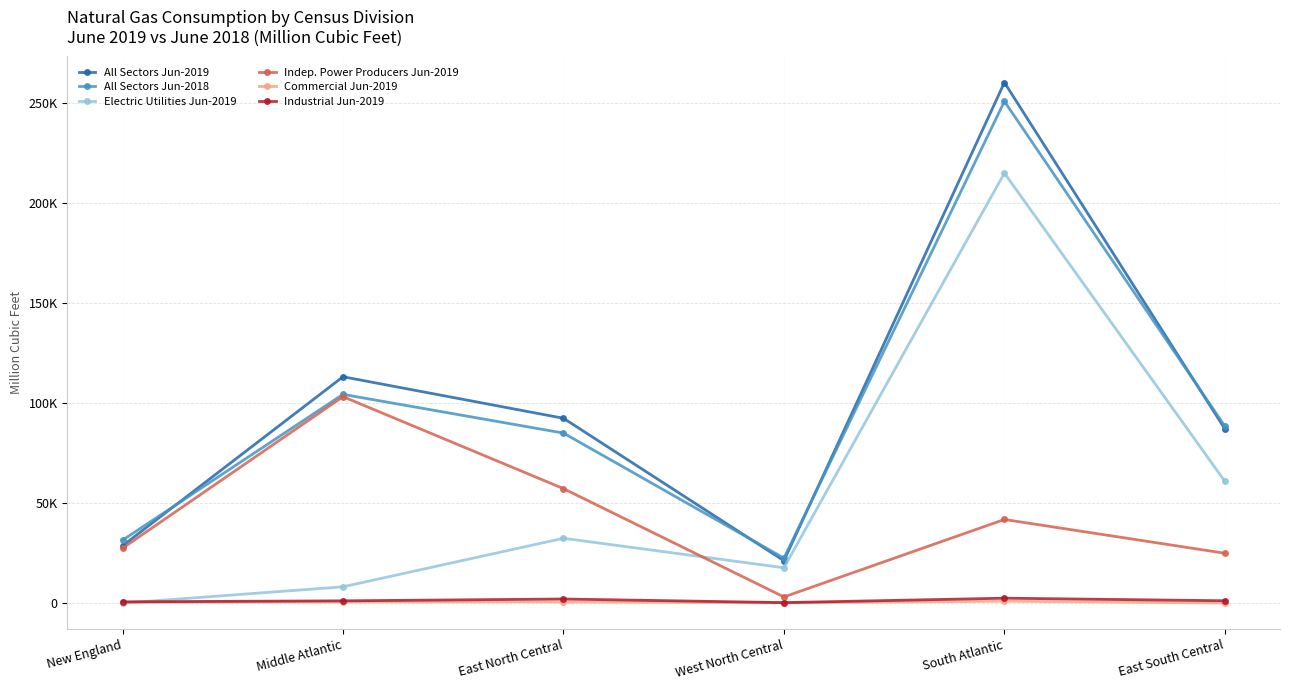

Is this an area chart (filled region under the line)?

No